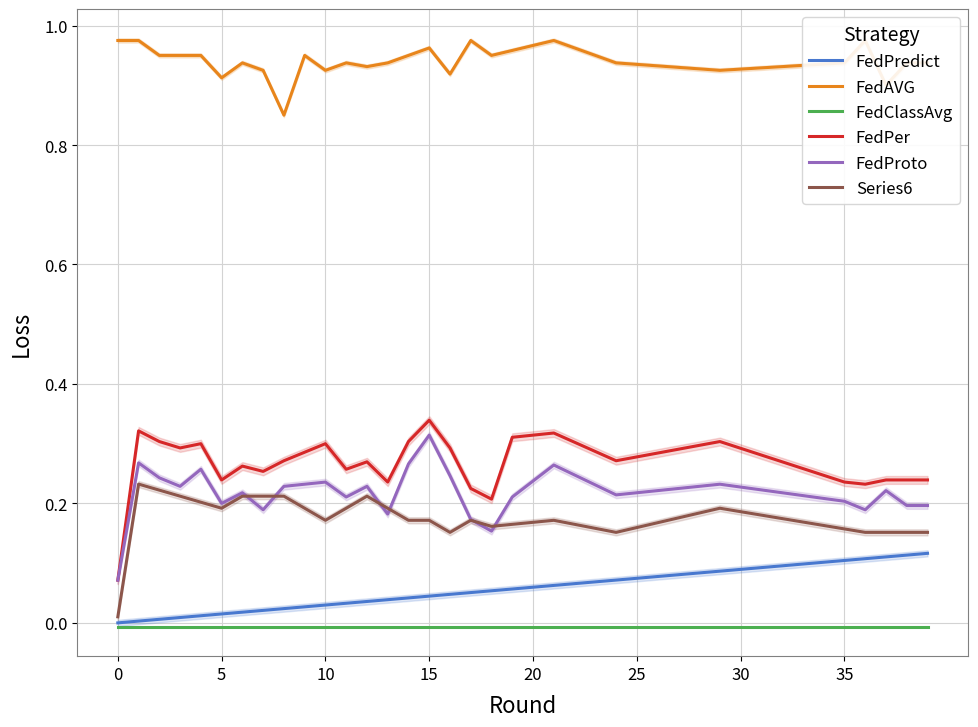

True or false: FedClassAvg has a value of -0.0 at 35.

False